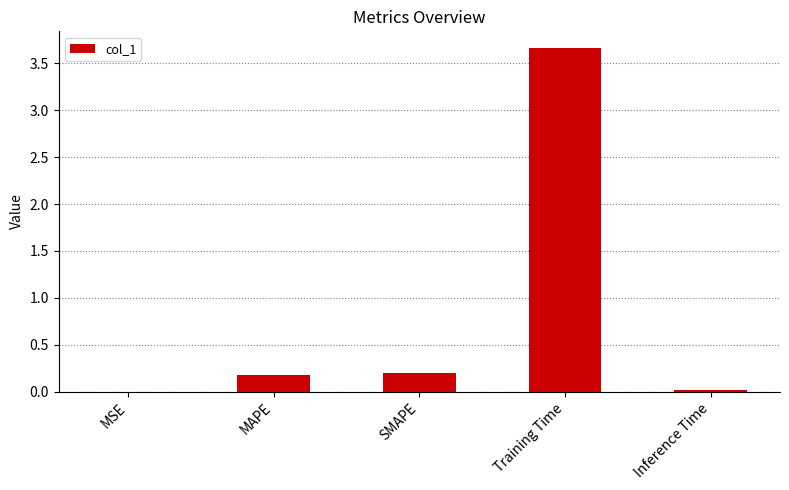

Does the chart contain stacked bars?

No